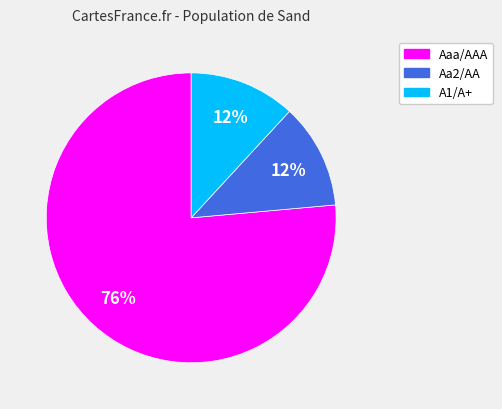

The A1/A+ slice represents 12% of the pie. True or false?

True